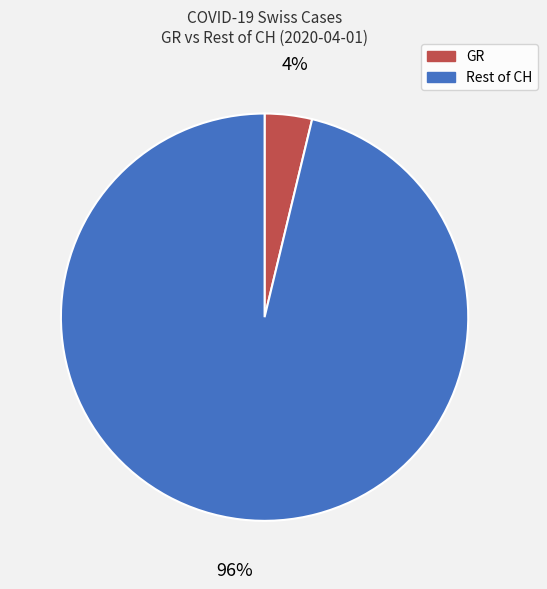

To the nearest percent, what is the average slice percentage?

50%